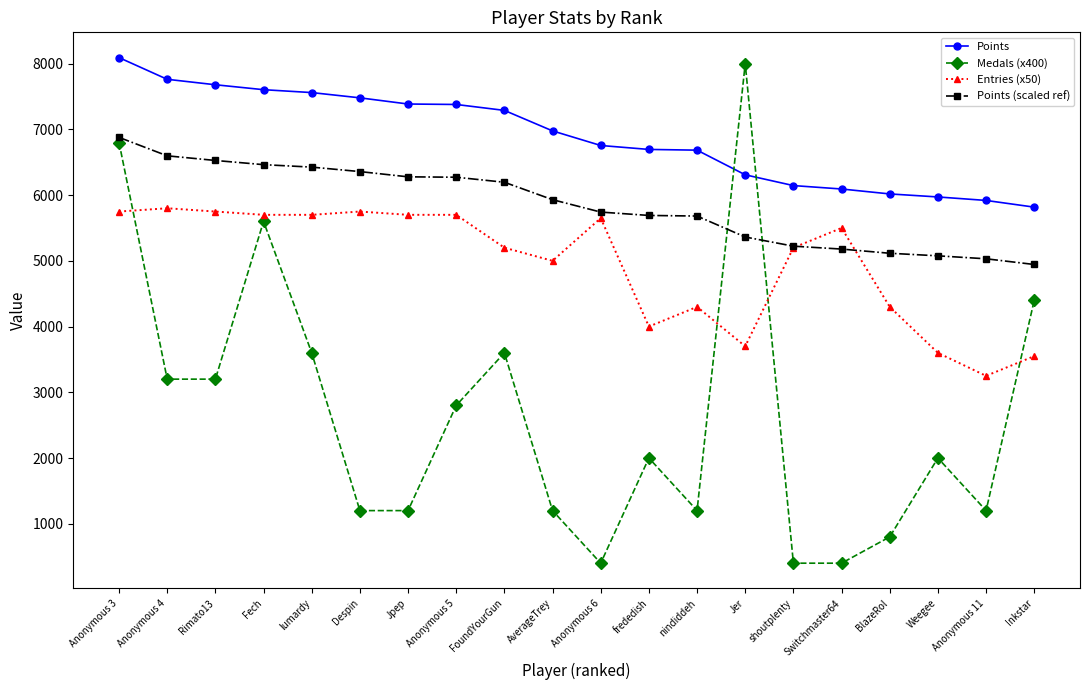

What position from the right is Anonymous 5?

13